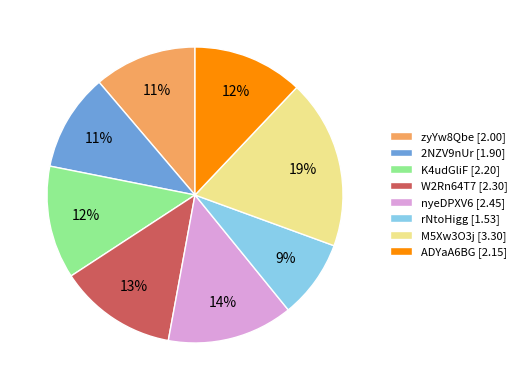

How many segments does this pie chart have?

8